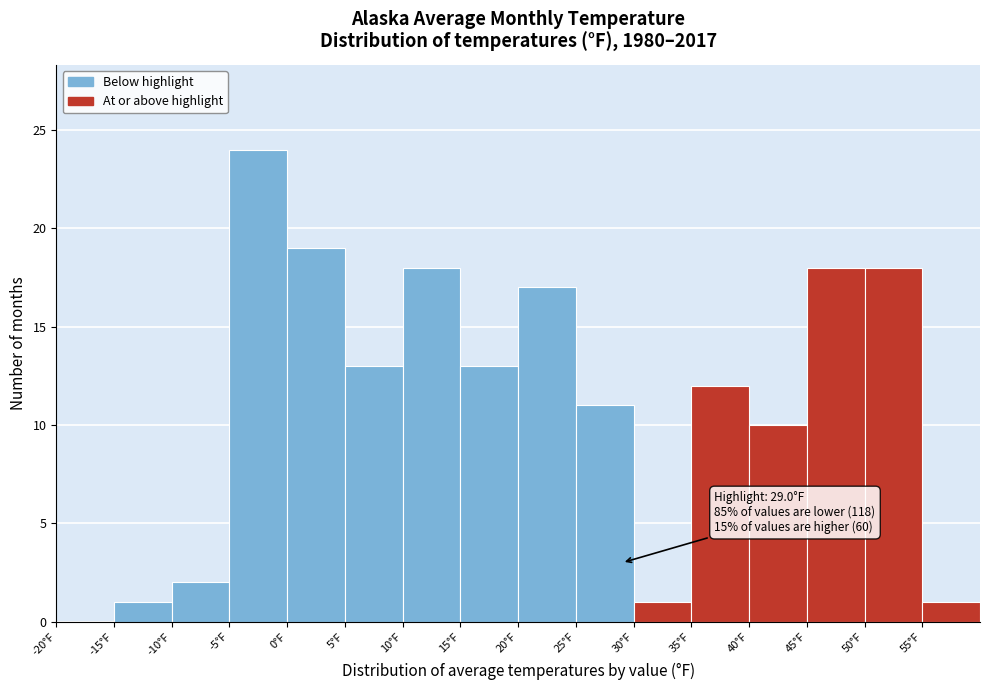

Over which range of the x-axis is the bar tallest?

-5 to 0